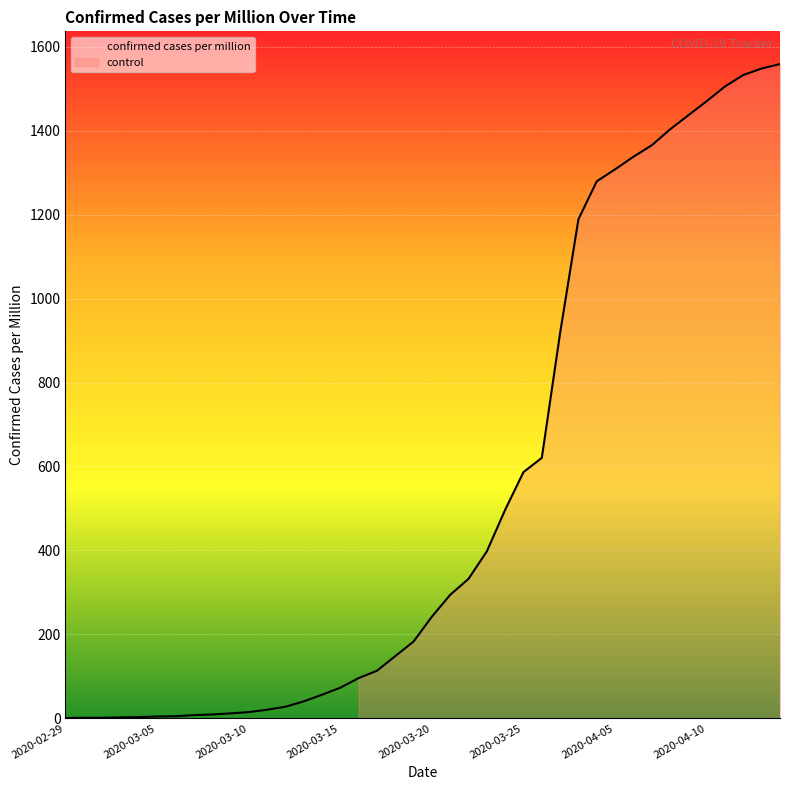

What is the label of the 4th point from the right?

2020-04-11